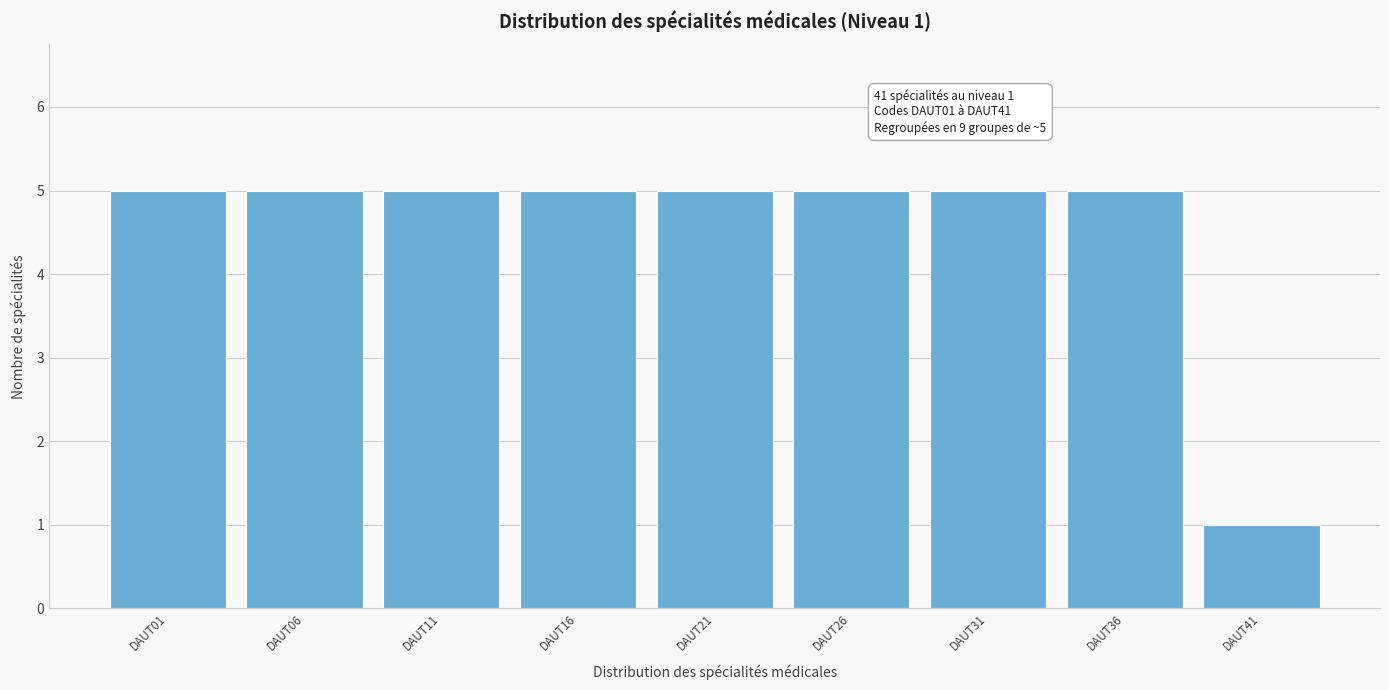

Reading left to right, what are all the values shown in this chart?

DAUT01=5	DAUT06=5	DAUT11=5	DAUT16=5	DAUT21=5	DAUT26=5	DAUT31=5	DAUT36=5	DAUT41=1